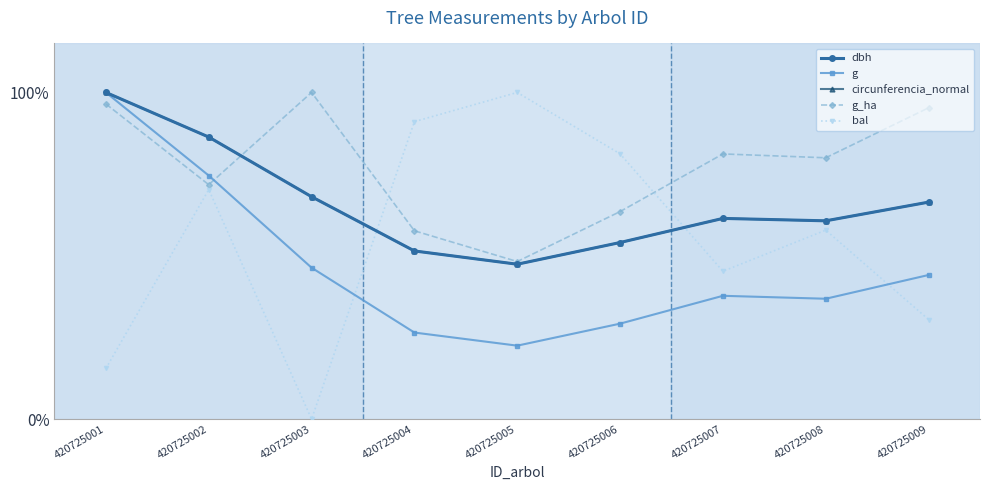

At which label is g closest to 61?

420725002